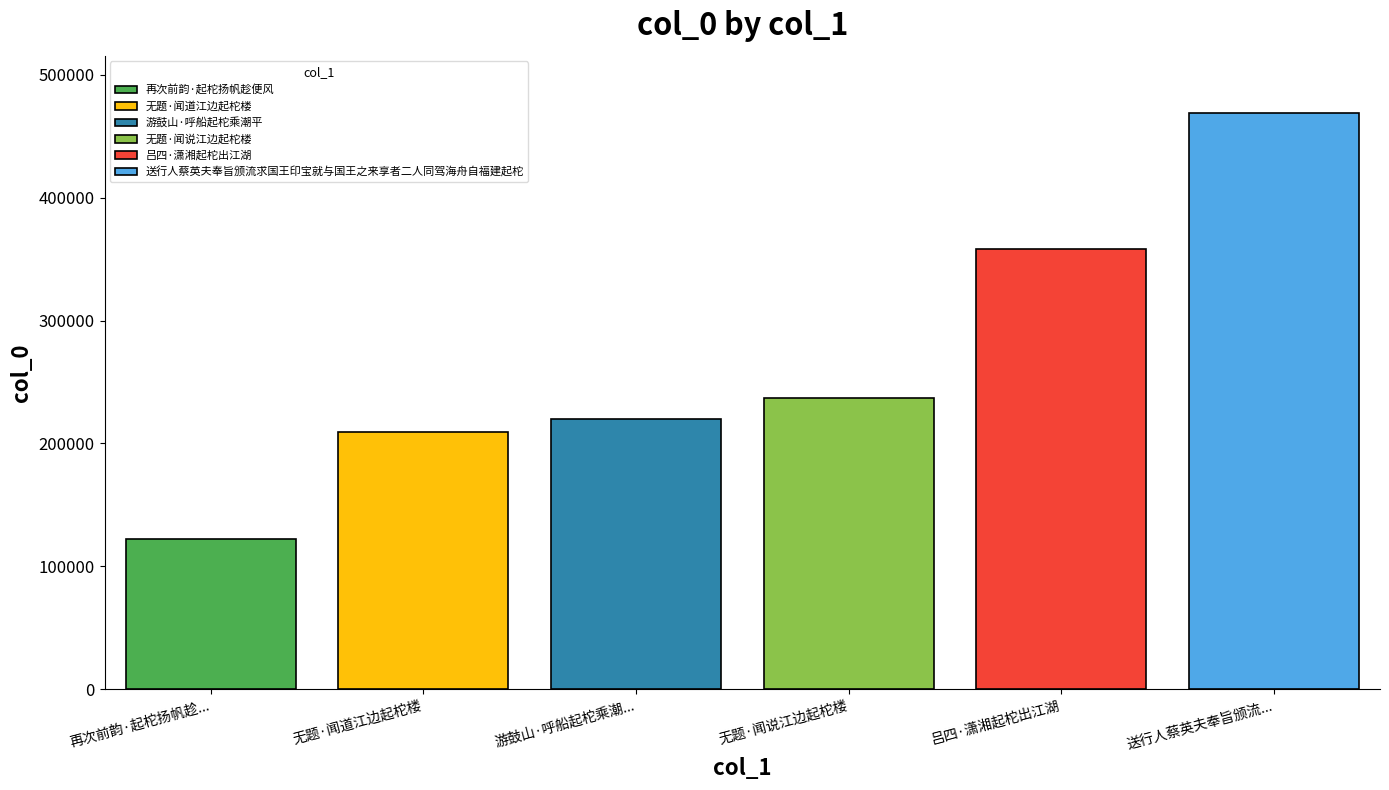

What is the smallest value displayed?

121904